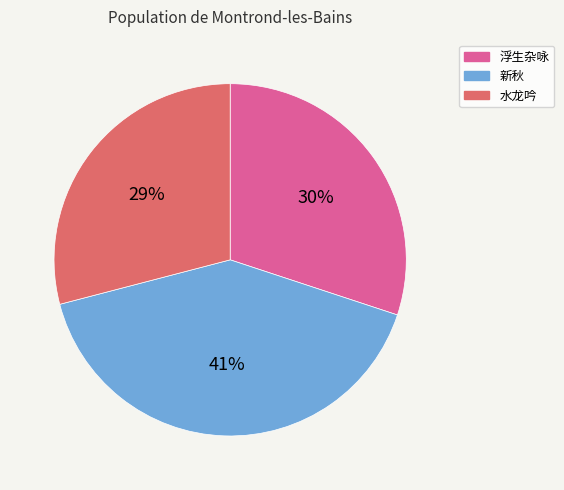

How many segments does this pie chart have?

3